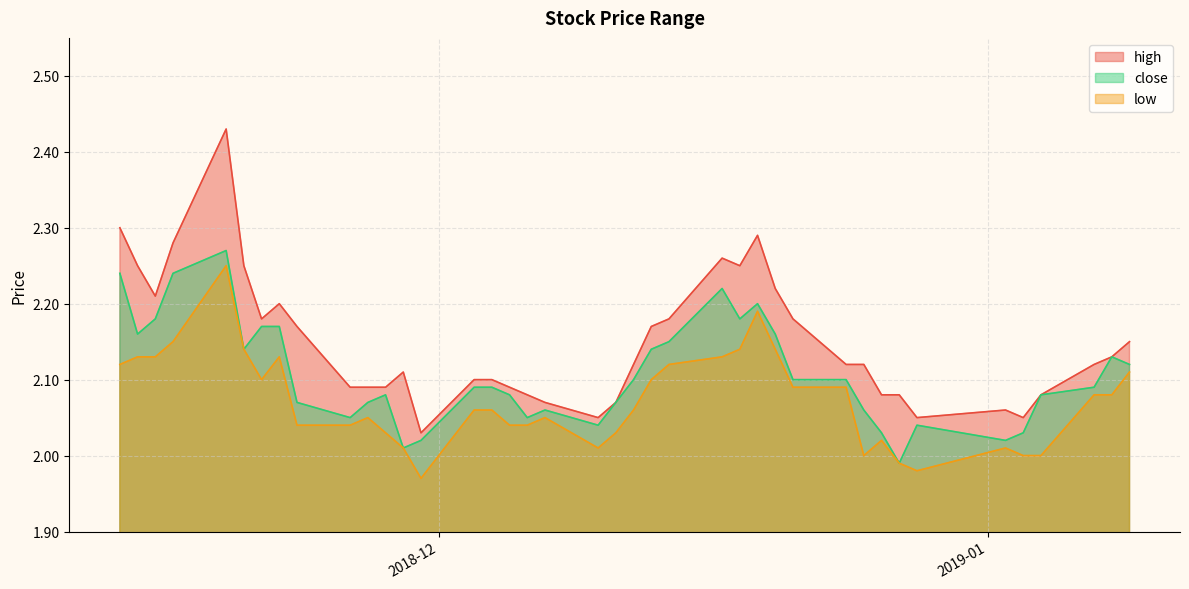

Which series has the largest range (max minus min)?

high